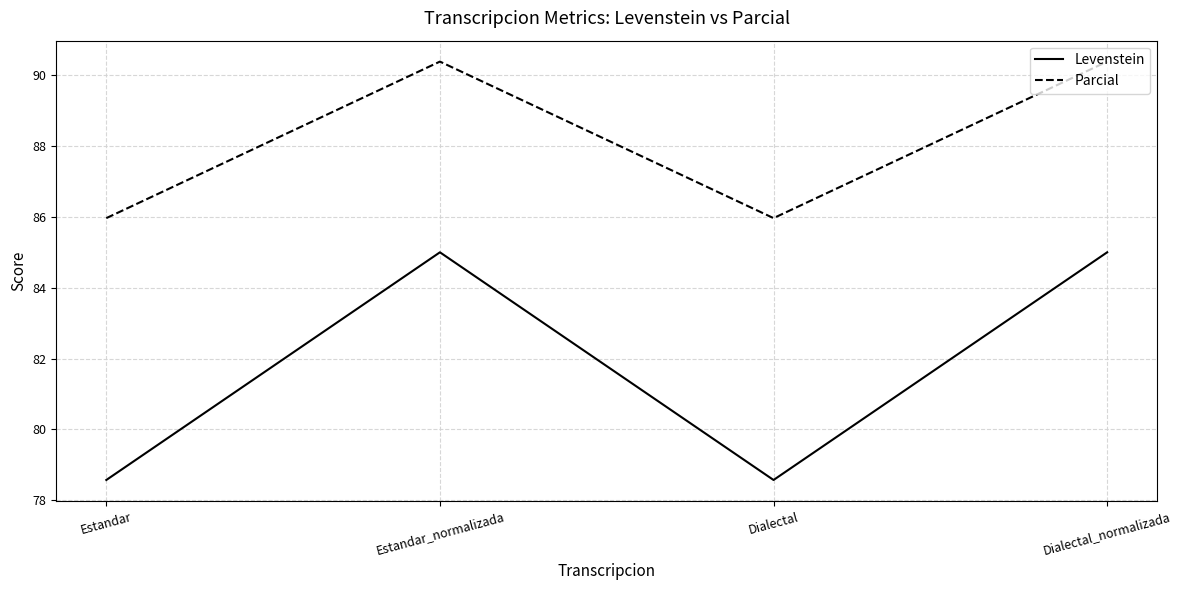

Rank the series by their average value, from highest to lowest.

Parcial, Levenstein